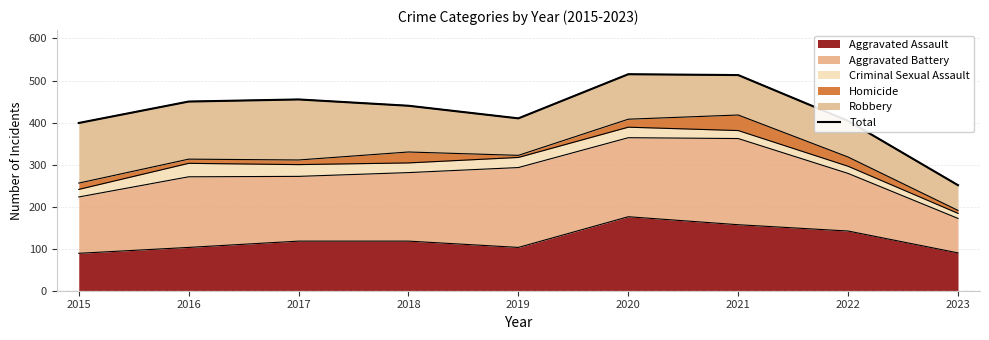

At which category does the chart reach its peak across all series?

2020